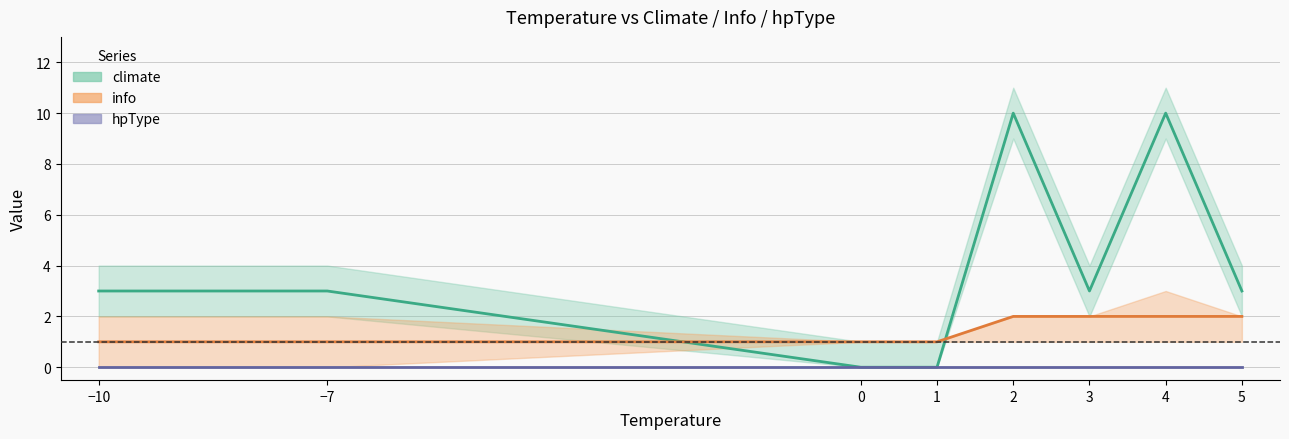

Which has a higher value, −10 or −7?

−10